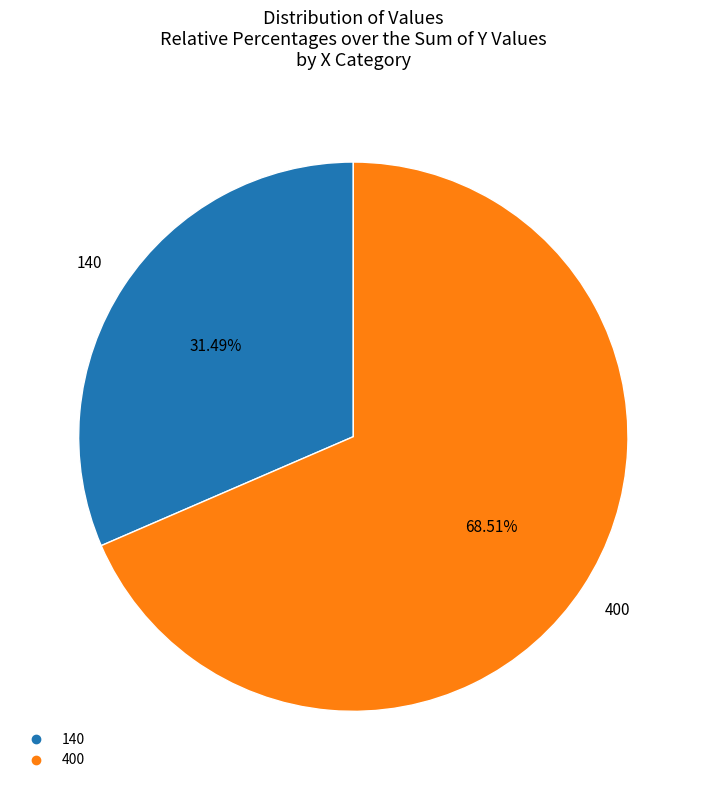

The 140 slice represents 31% of the pie. True or false?

True